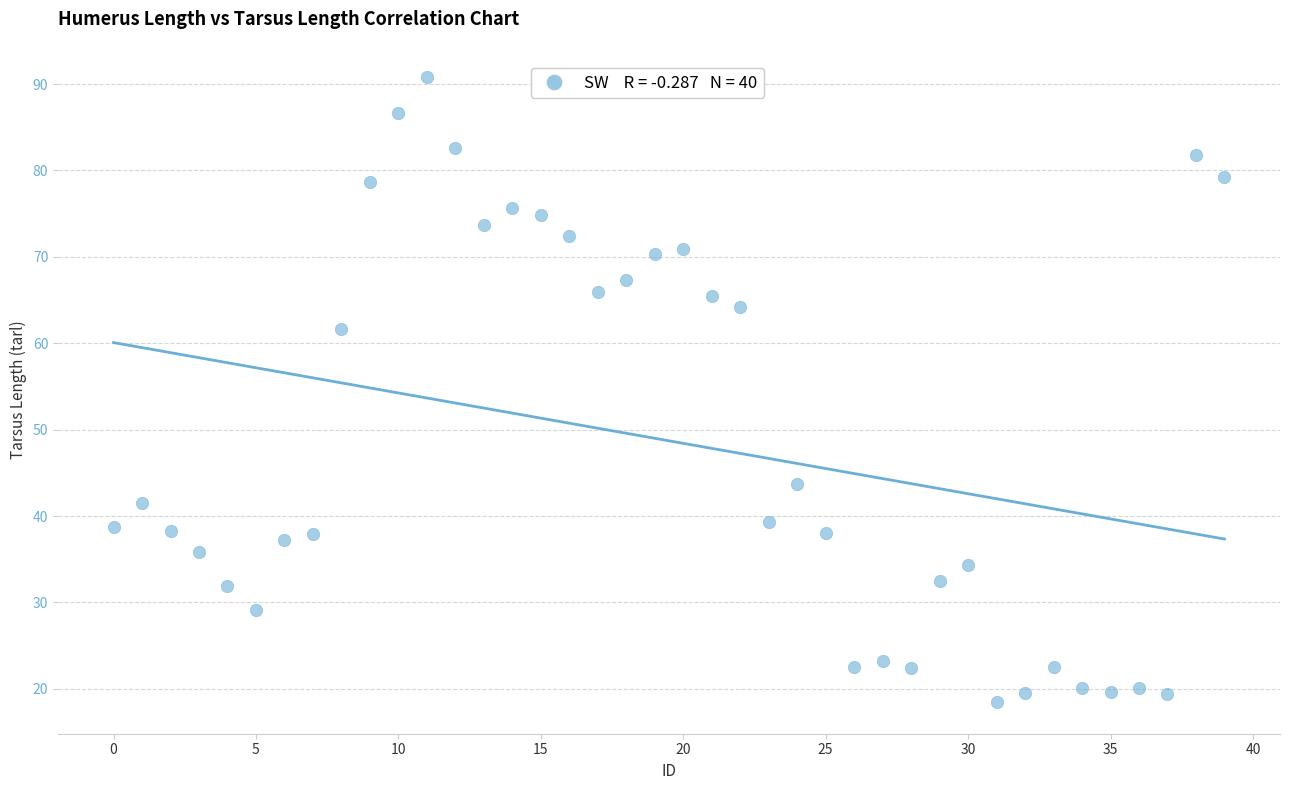

What is the range of Y values (max minus min)?

72.4